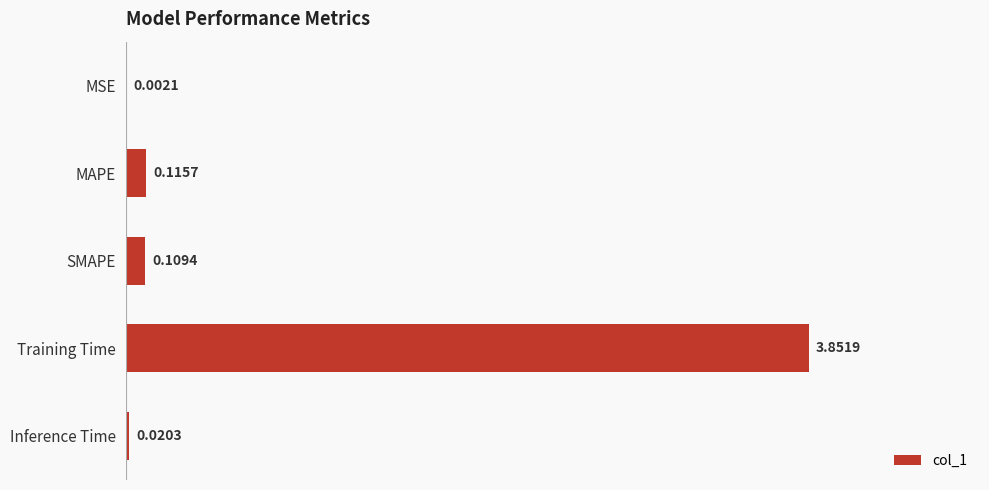

What is the change in value from Training Time to Inference Time?

-3.8